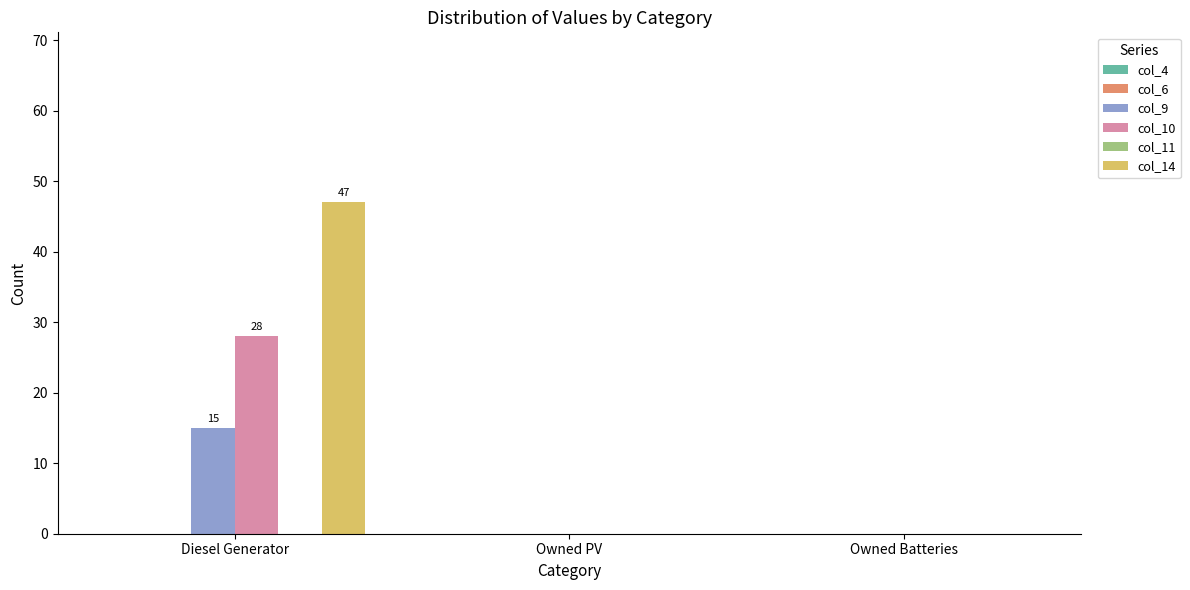

Which series has the largest total across all categories?

col_14